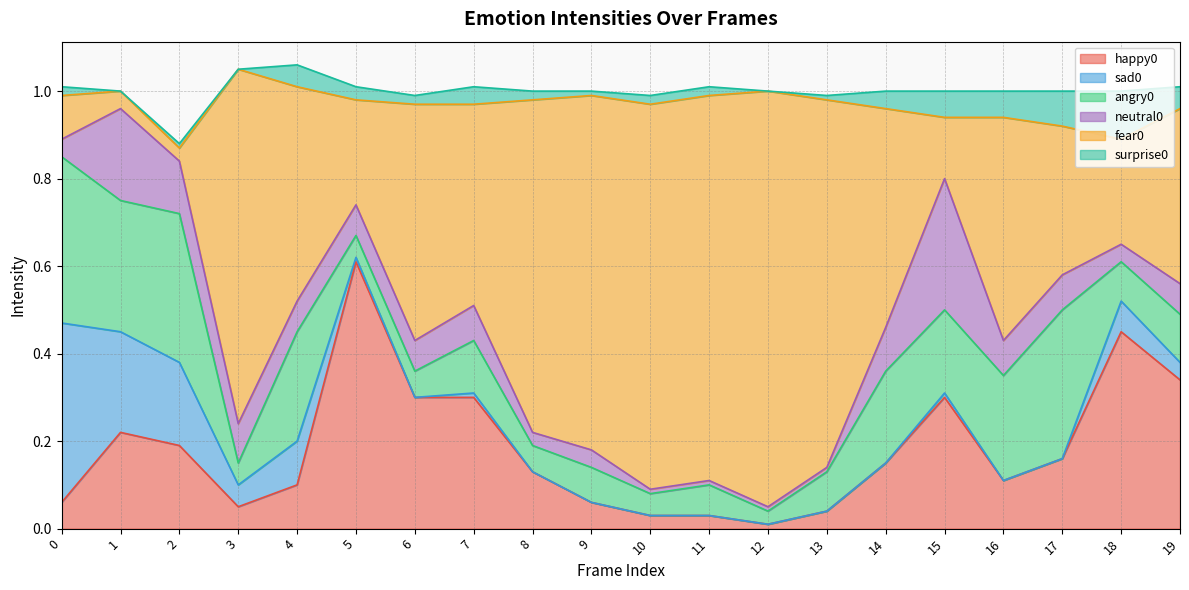

Reading left to right, what are all the values shown in this chart?

happy0: 0.1	0.2	0.2	0.1	0.1	0.6	0.3	0.3	0.1	0.1	0.0	0.0	0.0	0.0	0.1	0.3	0.1	0.2	0.5	0.3
sad0: 0.4	0.2	0.2	0.1	0.1	0.0	0.0	0.0	0.0	0.0	0.0	0.0	0.0	0.0	0.0	0.0	0.0	0.0	0.1	0.0
angry0: 0.4	0.3	0.3	0.1	0.2	0.1	0.1	0.1	0.1	0.1	0.1	0.1	0.0	0.1	0.2	0.2	0.2	0.3	0.1	0.1
neutral0: 0.0	0.2	0.1	0.1	0.1	0.1	0.1	0.1	0.0	0.0	0.0	0.0	0.0	0.0	0.1	0.3	0.1	0.1	0.0	0.1
fear0: 0.1	0.0	0.0	0.8	0.5	0.2	0.5	0.5	0.8	0.8	0.9	0.9	0.9	0.8	0.5	0.1	0.5	0.3	0.2	0.4
surprise0: 0.0	0.0	0.0	0.0	0.1	0.0	0.0	0.0	0.0	0.0	0.0	0.0	0.0	0.0	0.0	0.1	0.1	0.1	0.1	0.1